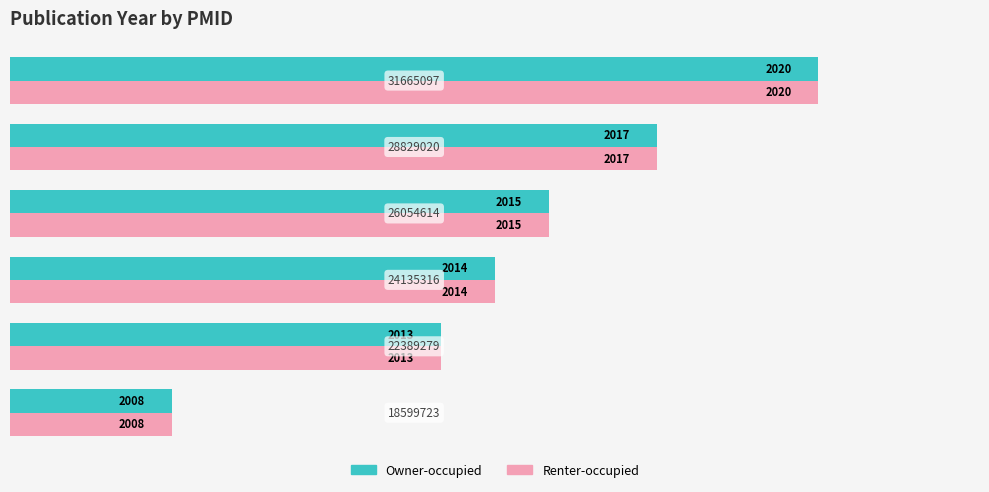

What is the lowest value of the Owner-occupied series?

2008